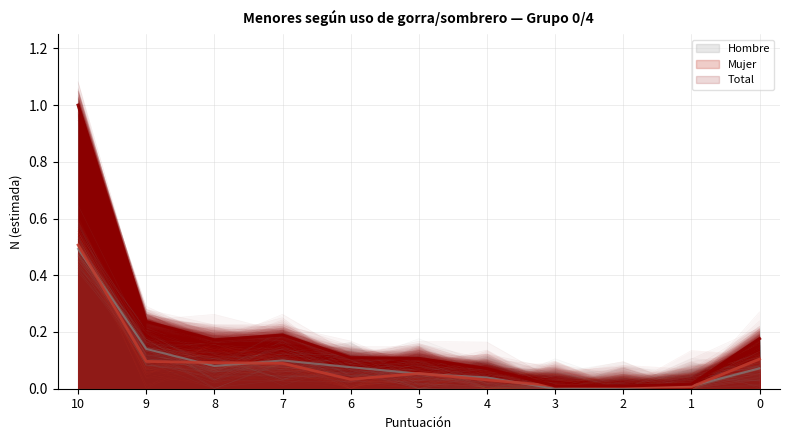

Reading left to right, extract all data points from this chart.

Hombre (N estimada): 0.5	0.1	0.1	0.1	0.1	0.1	0.0	0.0	0.0	0.0	0.1
Mujer (N estimada): 0.5	0.1	0.1	0.1	0.0	0.1	0.0	0.0	0.0	0.0	0.1
Total (N estimada): 1.0	0.2	0.2	0.2	0.1	0.1	0.1	0.0	0.0	0.0	0.2